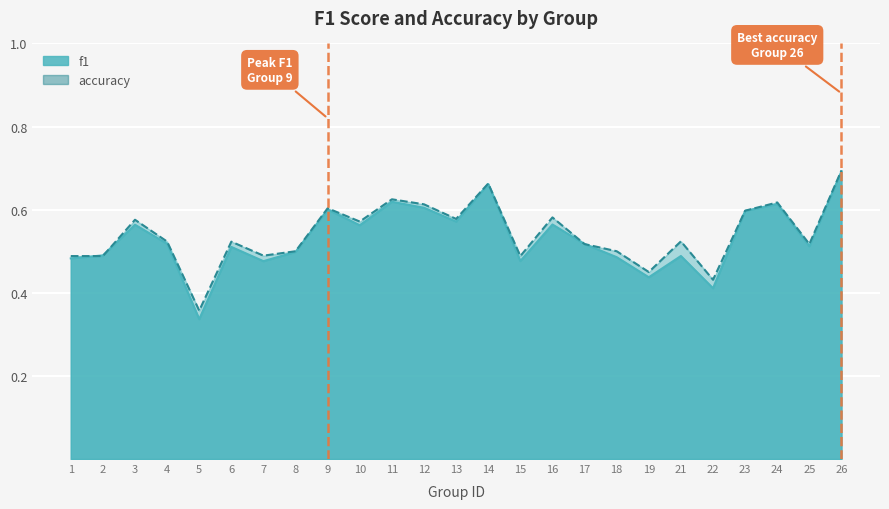

In f1, how many points are lower than both neighbors (excluding endpoints)?

8